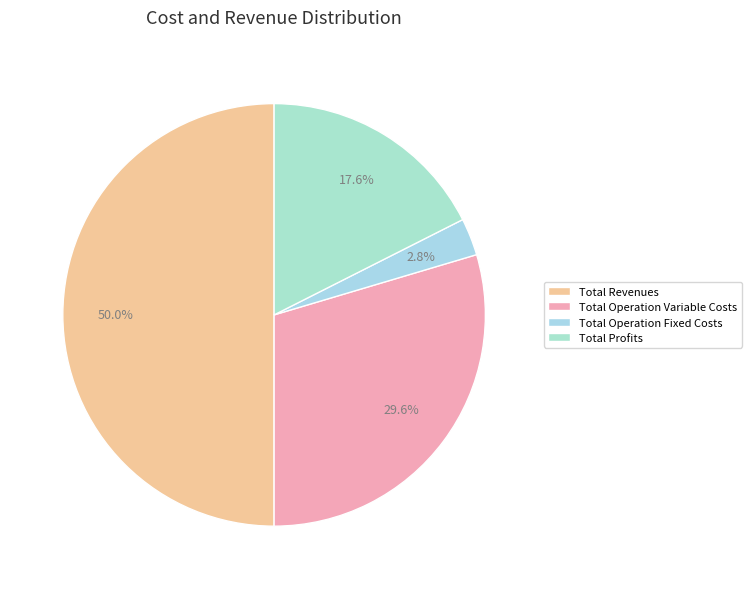

How many segments does this pie chart have?

4